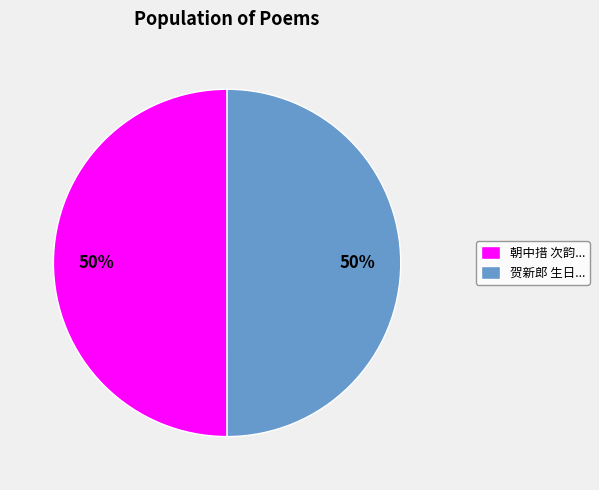

Approximately how many times larger is the value at 贺新郎 生日... compared to 朝中措 次韵...?

1.0